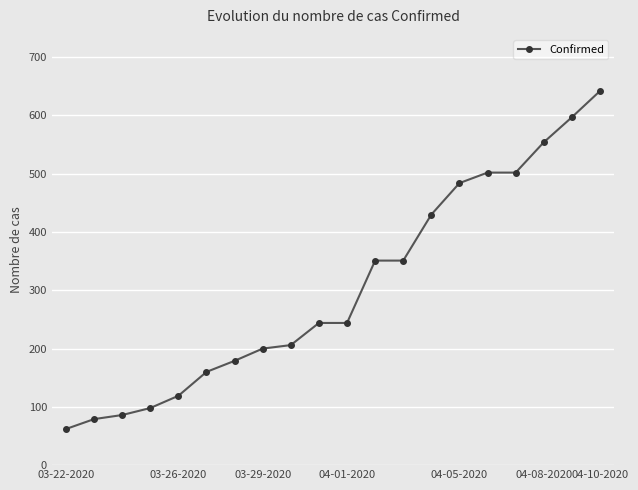

What is the difference between the maximum and second lowest values?

563